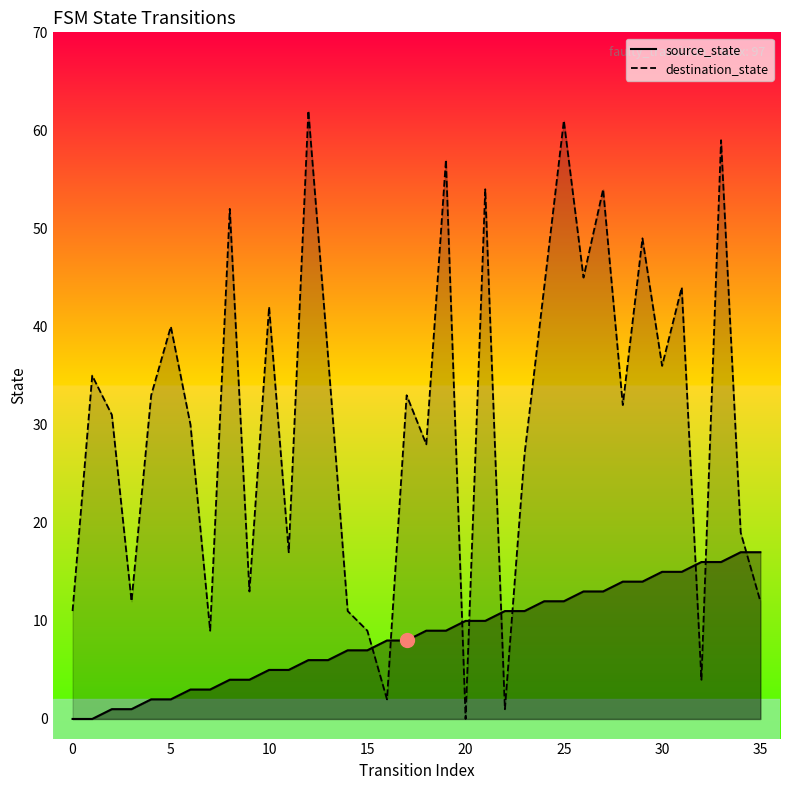

What are all the series names shown in the legend?

source_state, destination_state